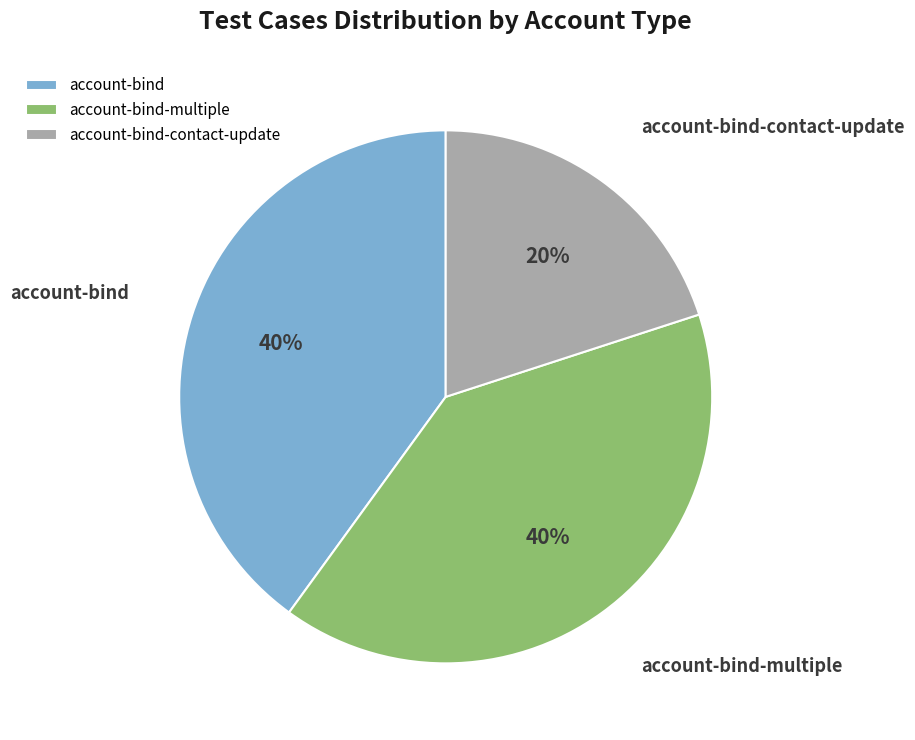

Combined, do account-bind-multiple and account-bind-contact-update account for over 50%?

Yes